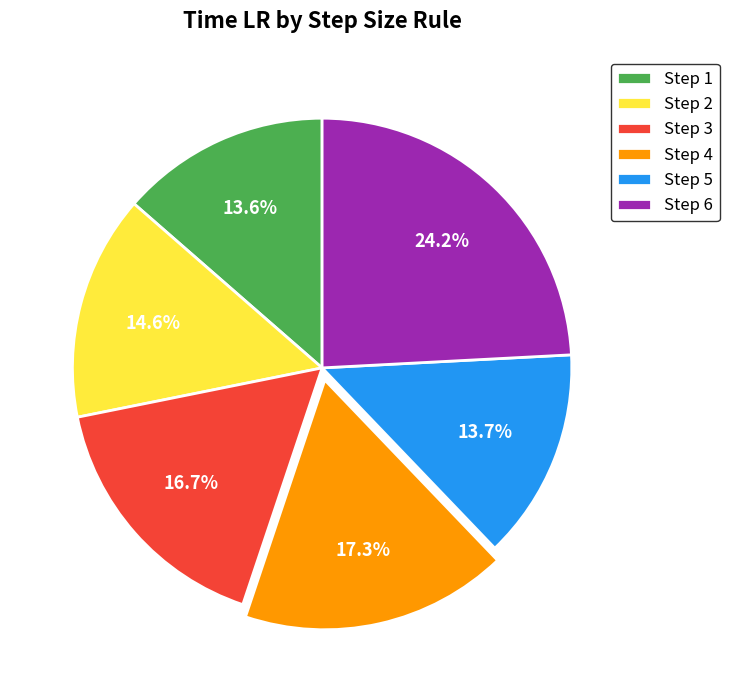

To the nearest percent, what is the difference between the largest and smallest slice percentages?

11%